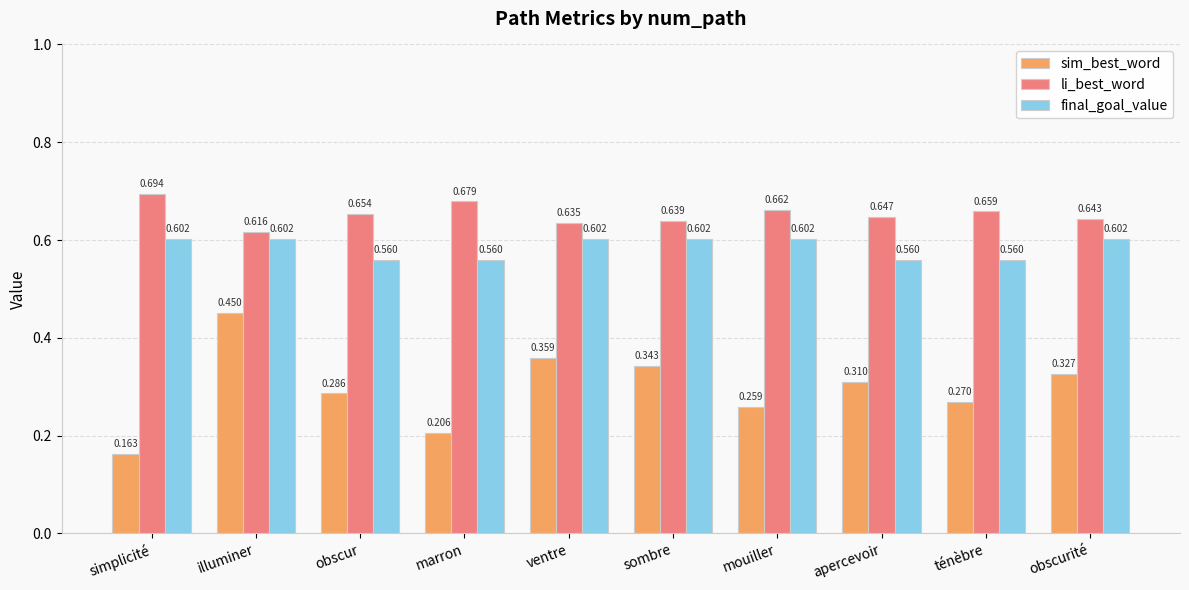

What is the label of the 8th bar from the left?

apercevoir